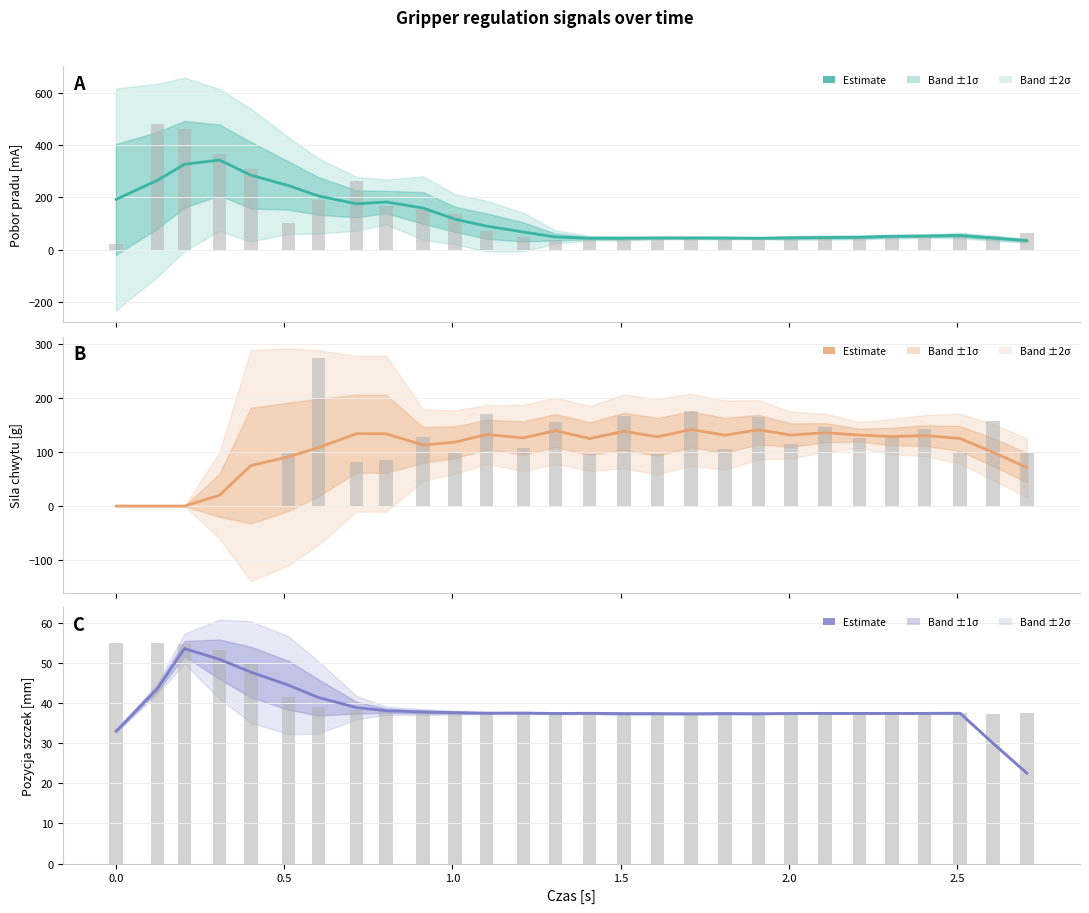

At how many categories does at least one series exceed 339?

1